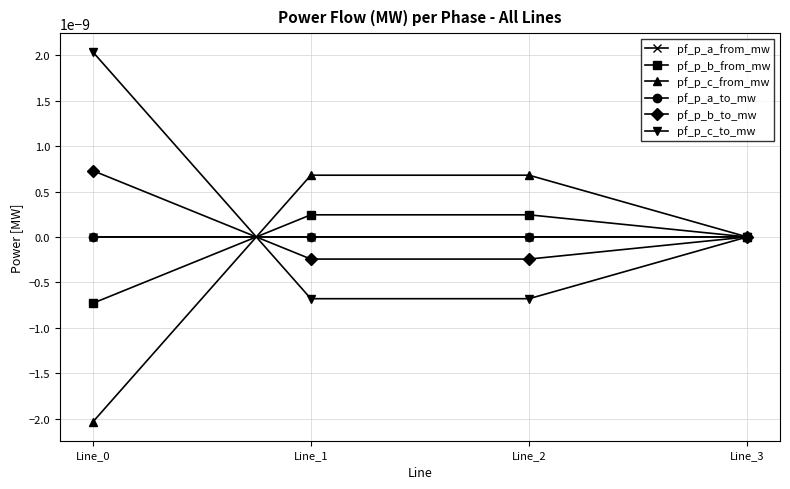

How many lines are shown in the chart?

6